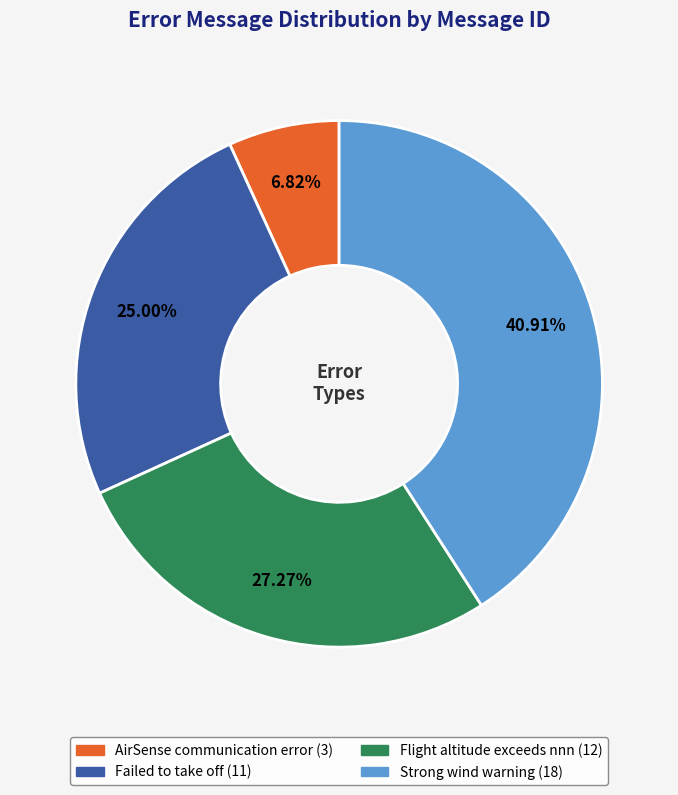

What is the ratio of the value at Failed to take off to the value at Strong wind warning?

0.6